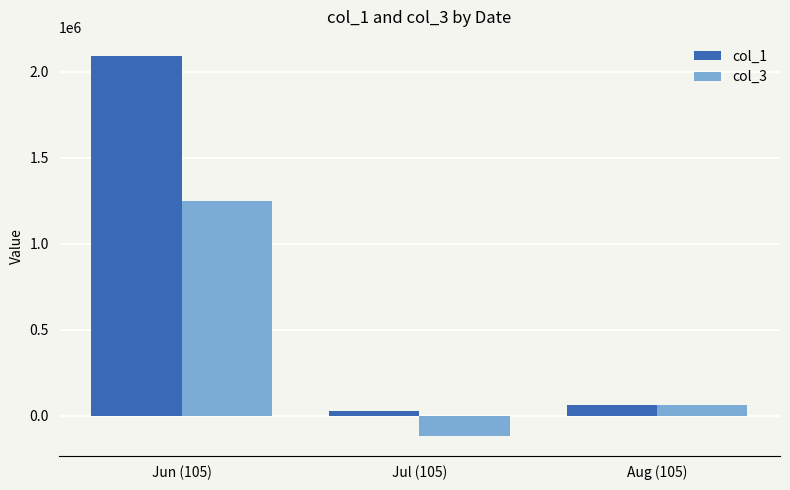

Rank the series by their maximum value, from lowest to highest.

col_3, col_1